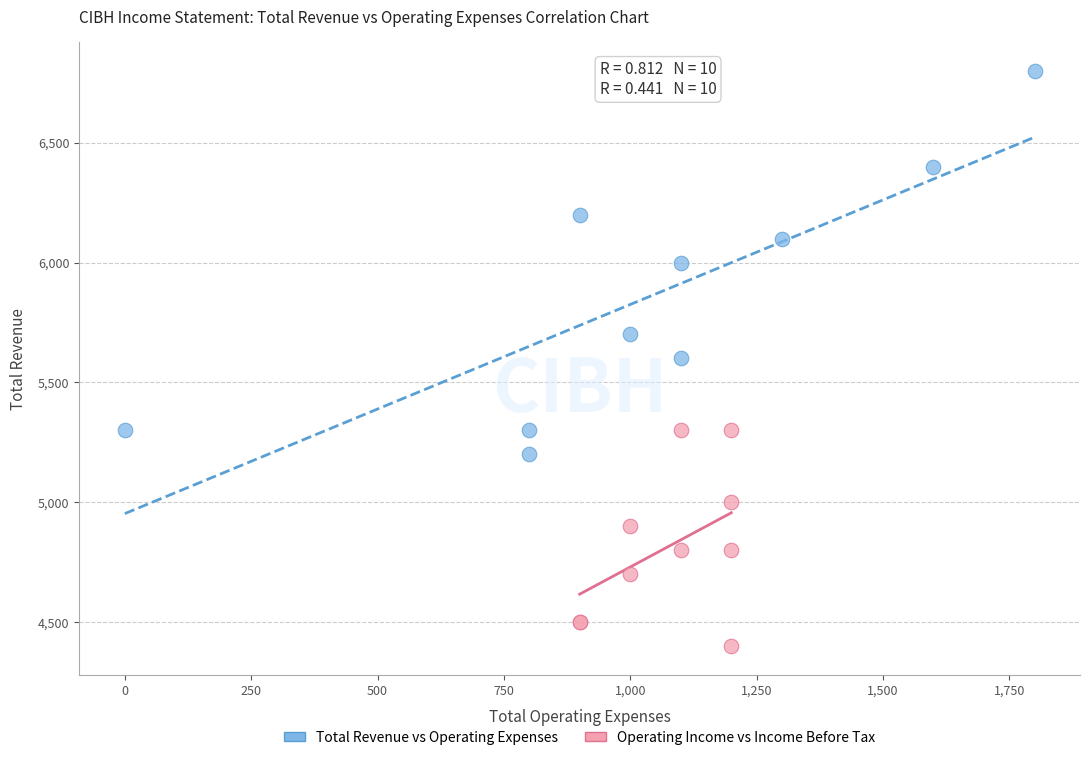

Which series contains the lowest Y value?

Operating Income vs Income Before Tax